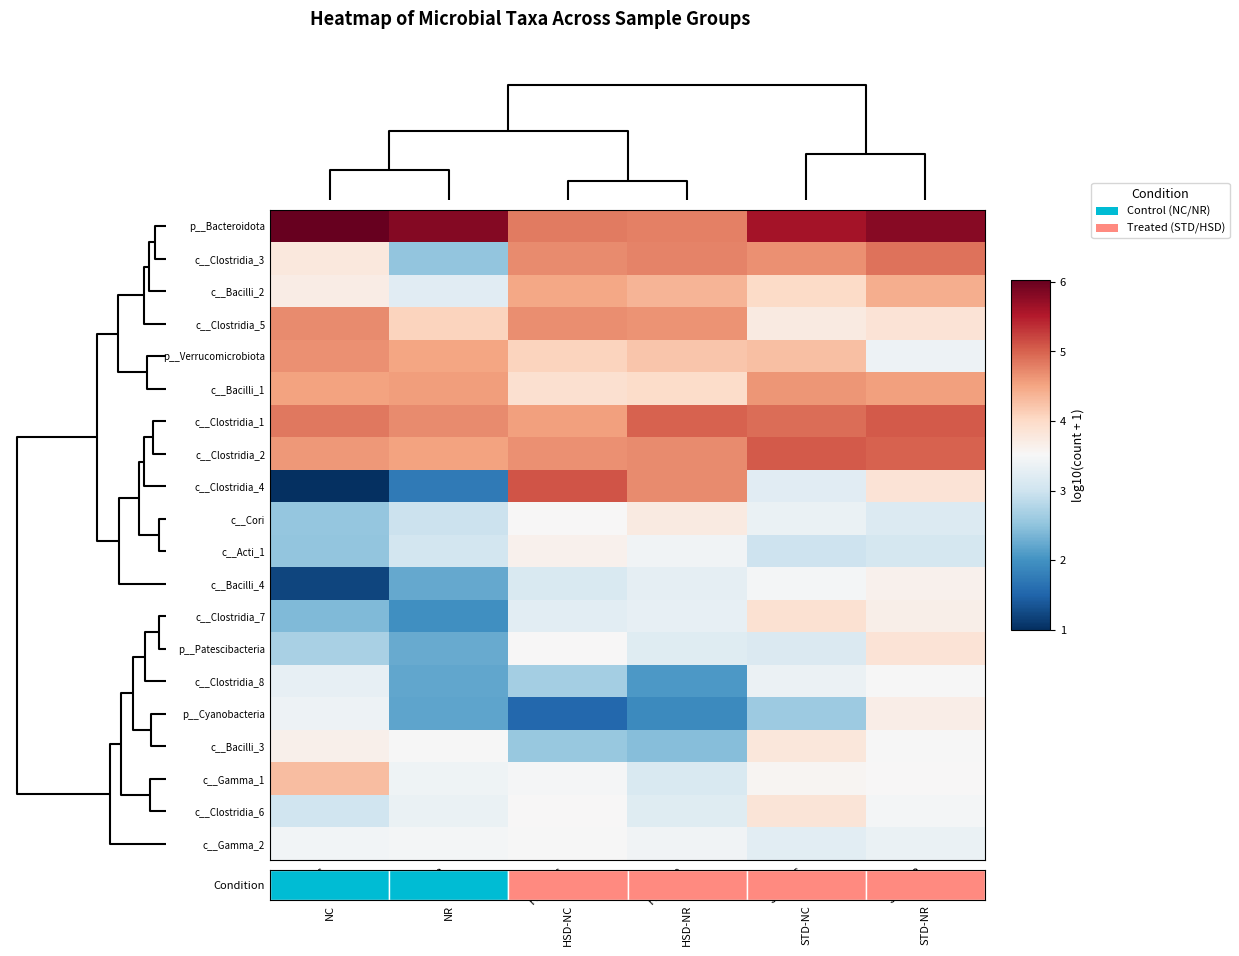

The c__Clostridia_2 series shows 6.1 at HSD-NC. True or false?

False